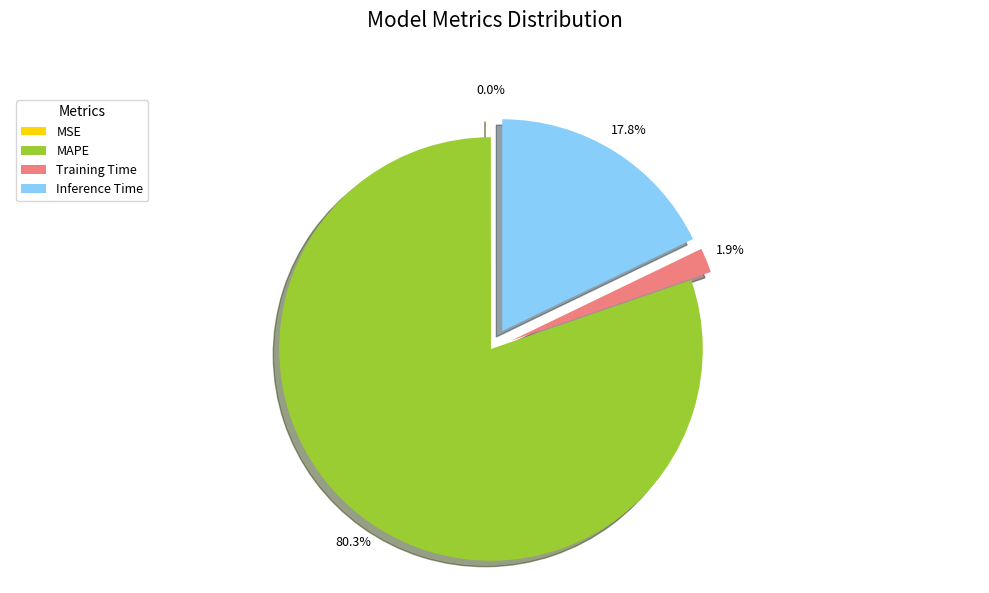

Which slice is the largest?

MAPE